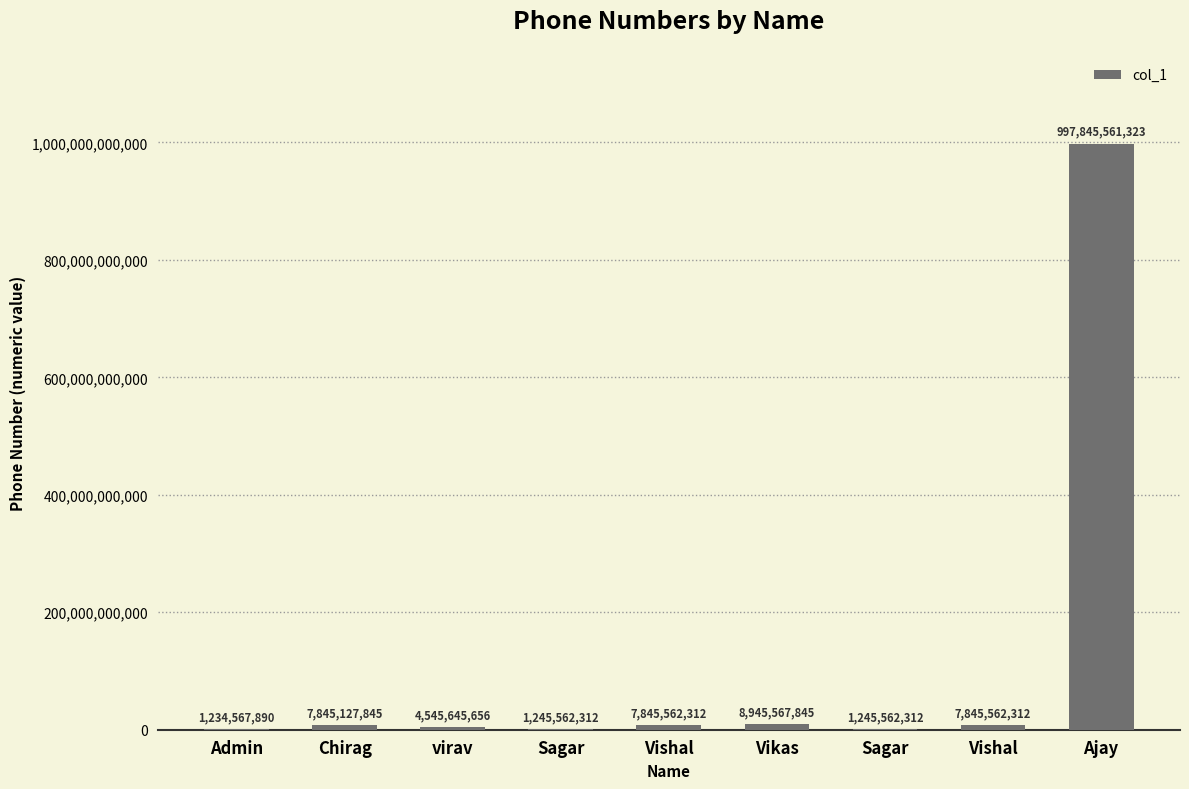

How many data points does each series have?

9